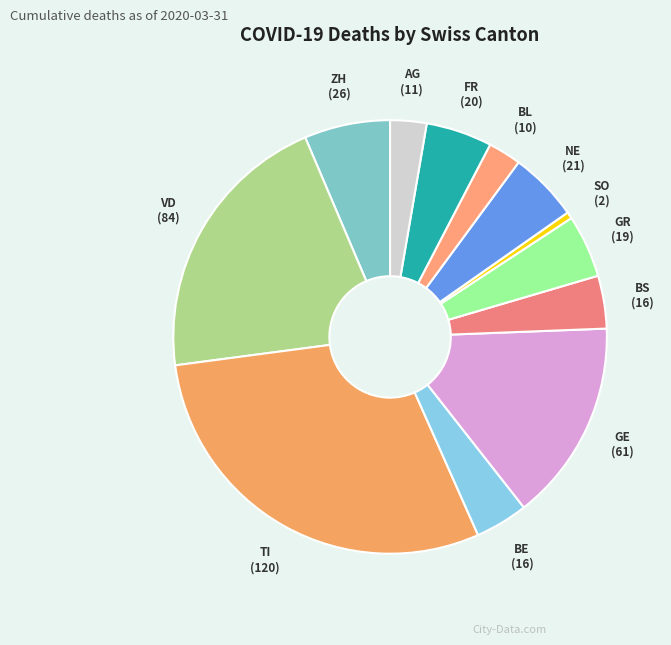

Which has a higher value, GE or ZH?

GE